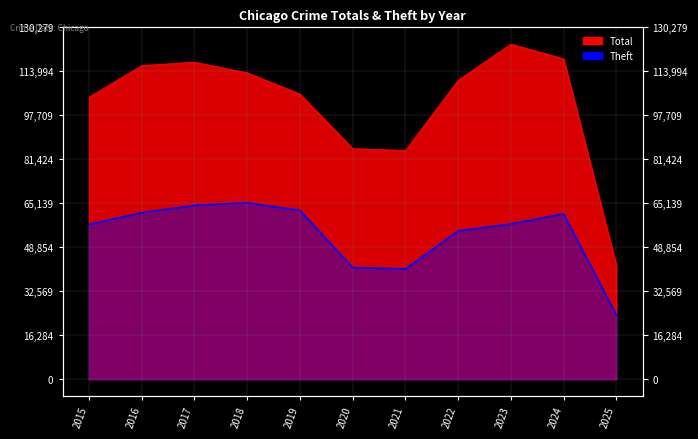

Reading left to right, what are all the values shown in this chart?

2015=57352	2016=61624	2017=64386	2018=65290	2019=62498	2020=41349	2021=40820	2022=54897	2023=57482	2024=61230	2025=23680